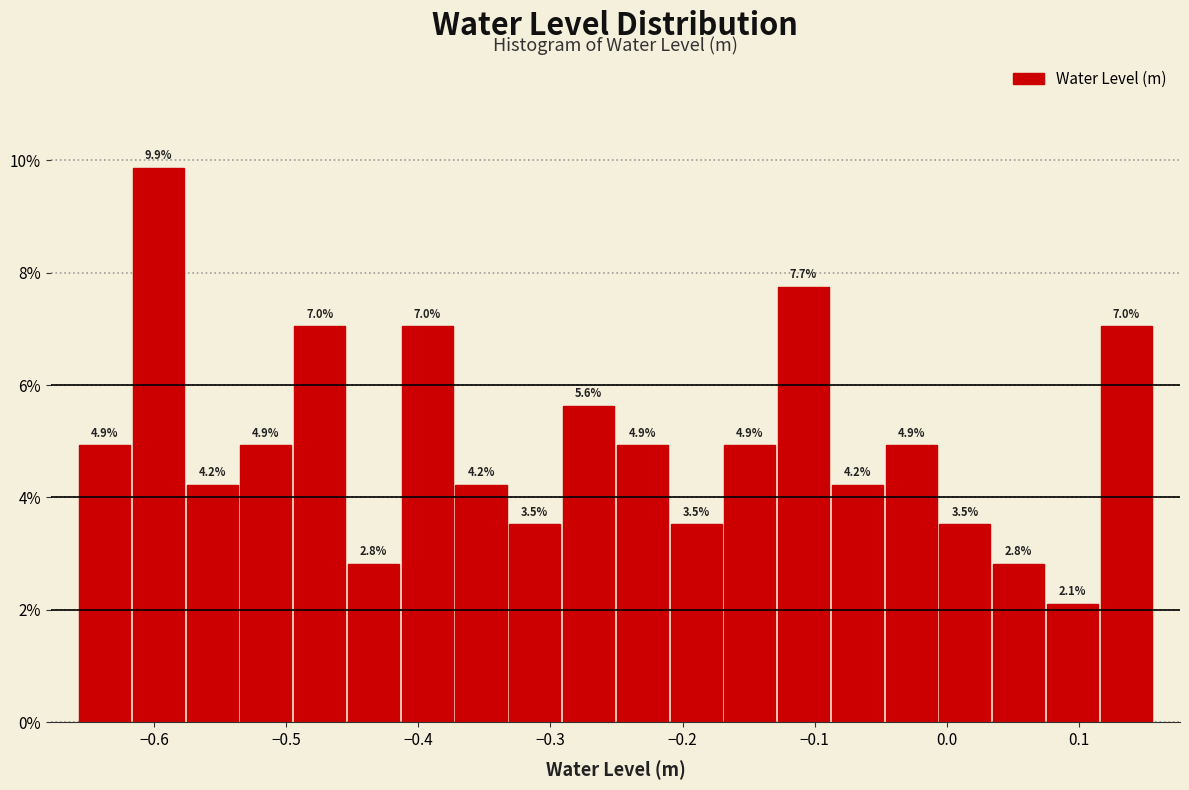

Reading left to right, transcribe this chart: for each bar, give the range it covers on the x-axis and its height. The bar edges are not printed on the chart, so give them approximately, as read against the axis.

-0.66 to -0.62: 4.9
-0.62 to -0.58: 9.9
-0.58 to -0.54: 4.2
-0.54 to -0.50: 4.9
-0.50 to -0.45: 7.0
-0.45 to -0.41: 2.8
-0.41 to -0.37: 7.0
-0.37 to -0.33: 4.2
-0.33 to -0.29: 3.5
-0.29 to -0.25: 5.6
-0.25 to -0.21: 4.9
-0.21 to -0.17: 3.5
-0.17 to -0.13: 4.9
-0.13 to -0.09: 7.7
-0.09 to -0.05: 4.2
-0.05 to -0.01: 4.9
-0.01 to 0.03: 3.5
0.03 to 0.07: 2.8
0.07 to 0.12: 2.1
0.12 to 0.16: 7.0